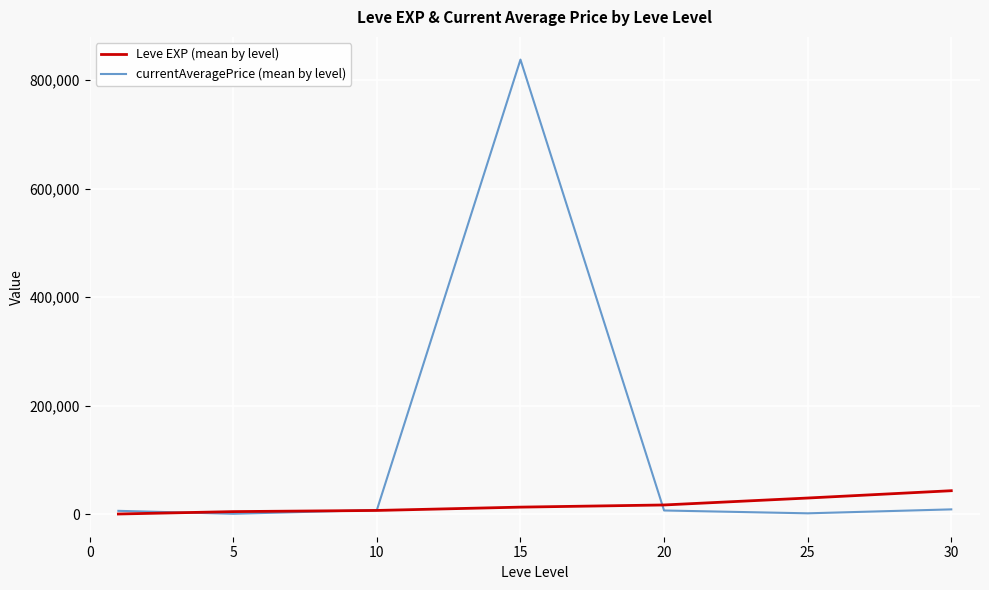

Which series ends up on top after the final intersection of Leve EXP (mean by level) and currentAveragePrice (mean by level)?

Leve EXP (mean by level)